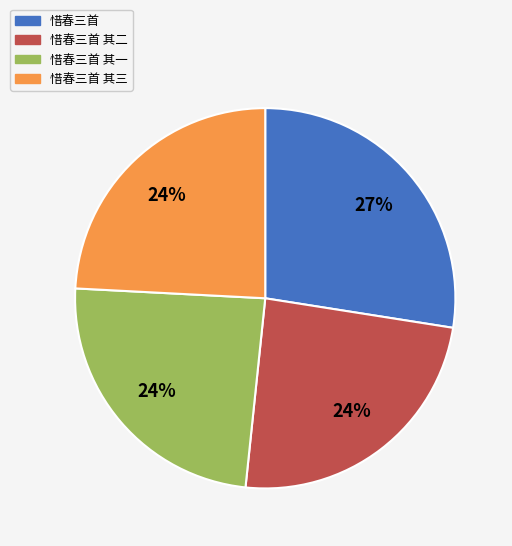

How many segments does this pie chart have?

4